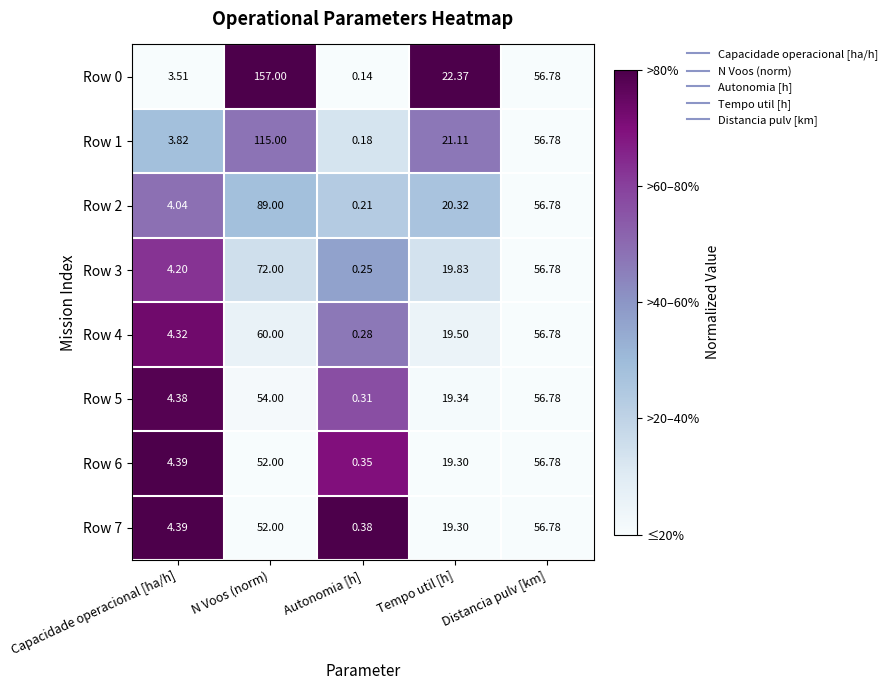

Which label corresponds to the smallest value in the chart?

Autonomia [h]